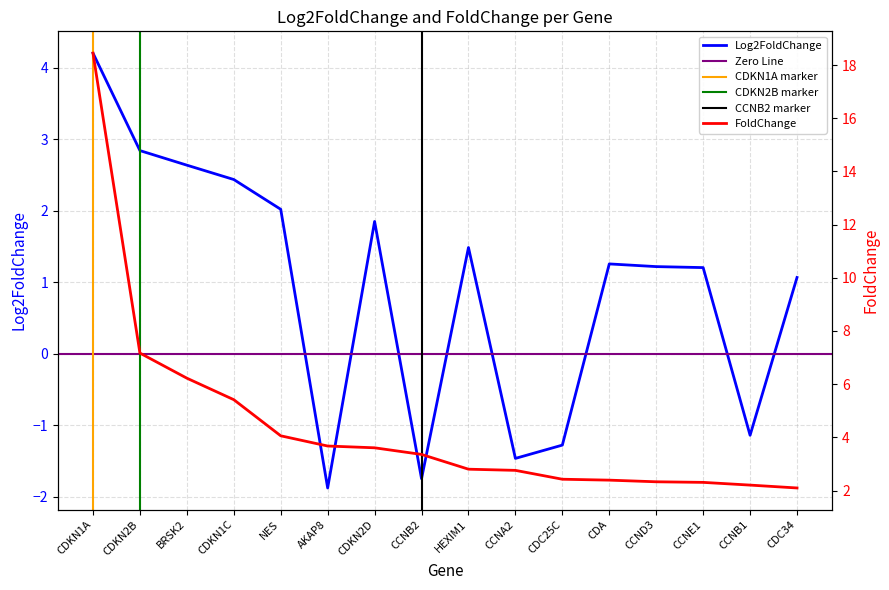

Where is the first local minimum for Log2FoldChange?

AKAP8